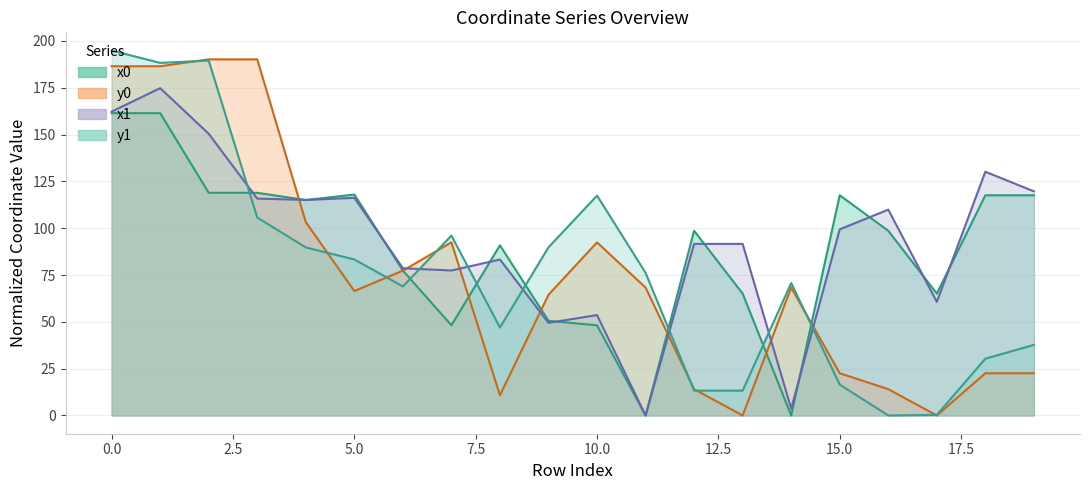

The y1 series shows 194.8 at 0. True or false?

True